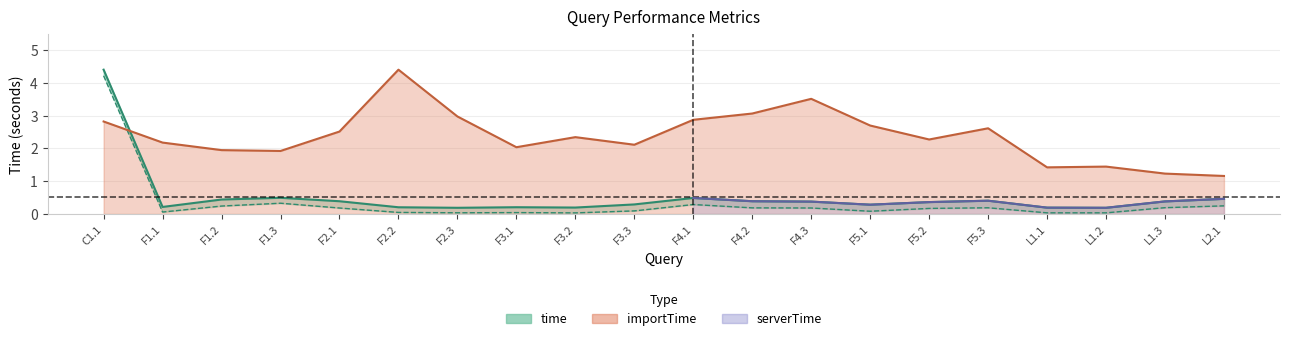

What are all the series names shown in the legend?

time, serverTime, importTime